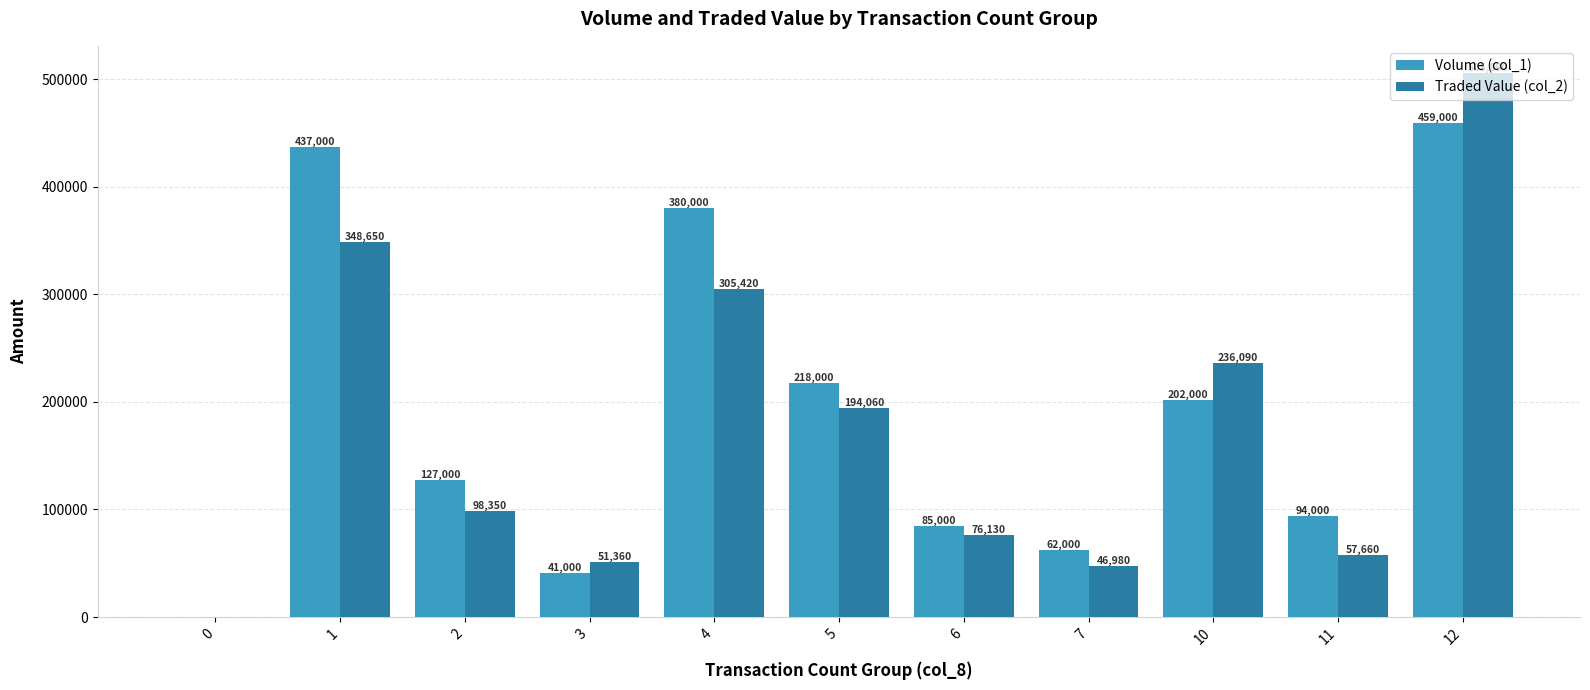

Is the value of Volume (col_1) at 10 greater than the value of Traded Value (col_2) at 11?

Yes